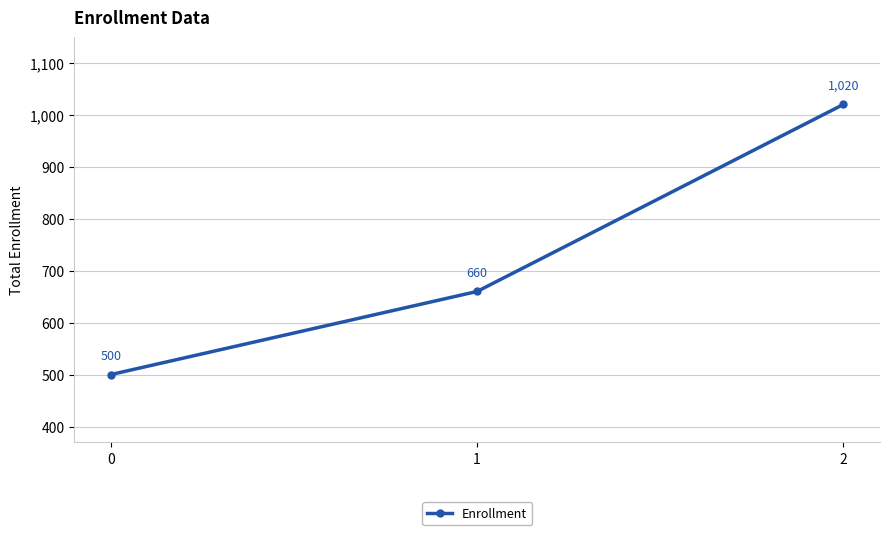

What is the sum of all values?

2180